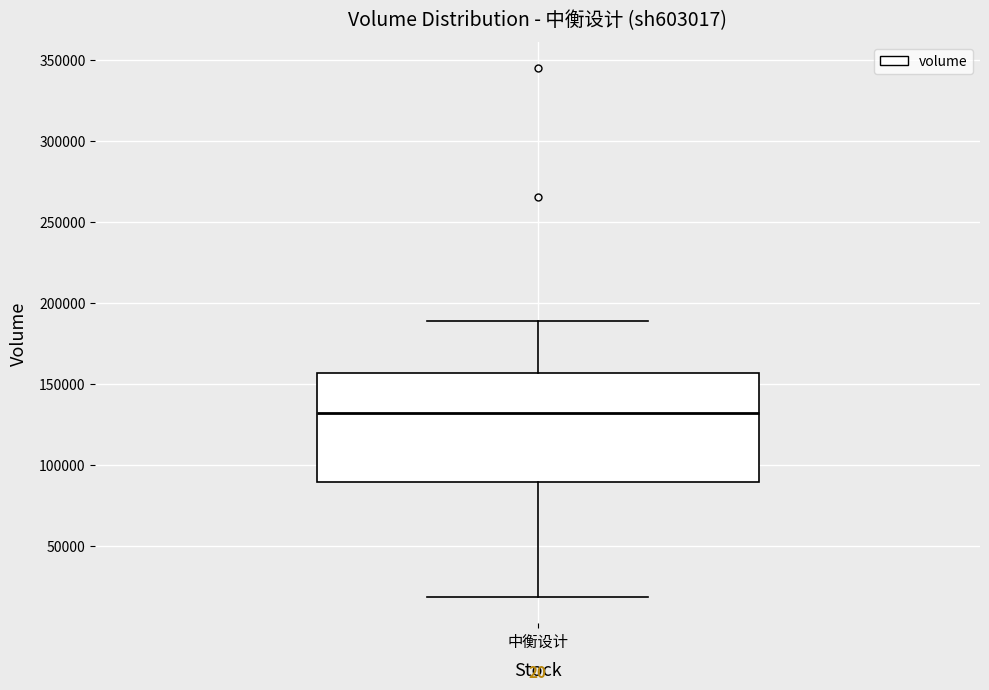

Transcribe this box plot: give where the median line is, the range the box spans, and where the two whiskers end, as read against the y-axis. The values are not printed on the chart, so give them approximately, as read against the axis.

median 130000, box 90000 to 155000, whiskers 20000 to 190000